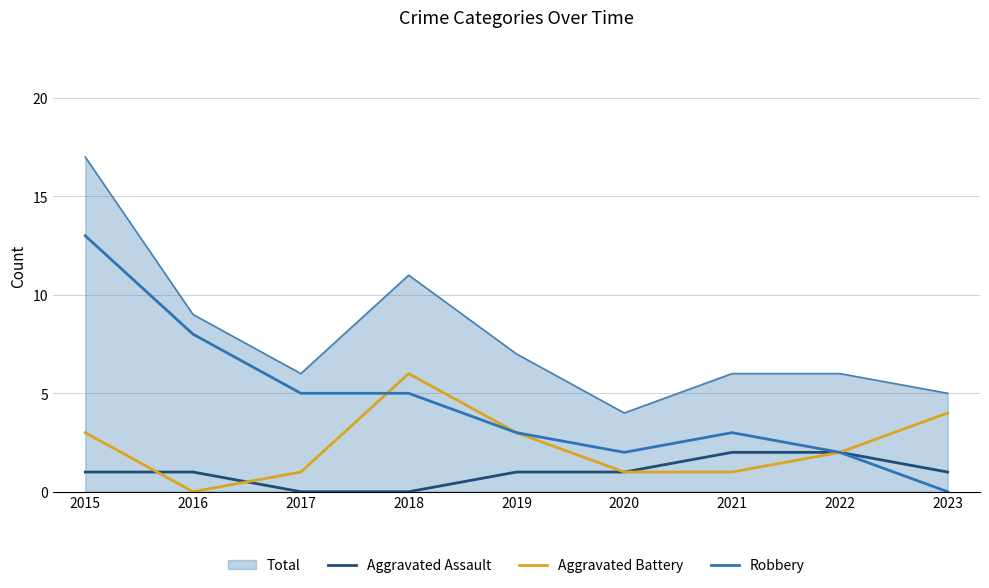

Which series changed the most between 2020 and 2022?

Total